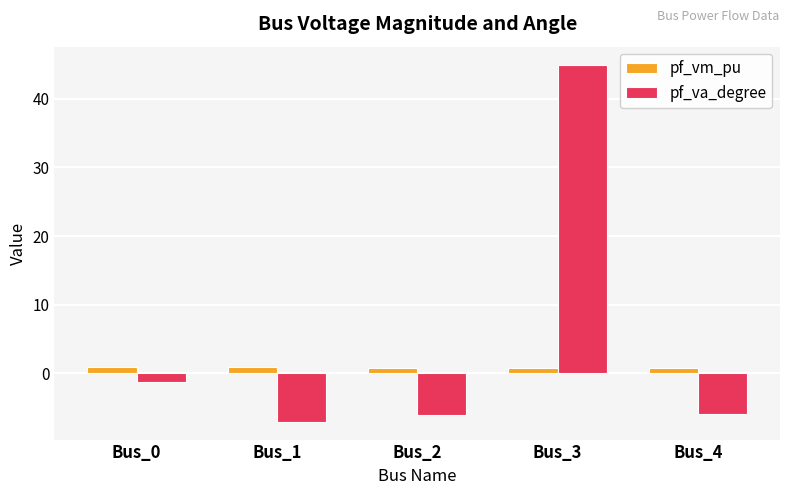

Where does the pf_va_degree series first go above -5?

Bus_0